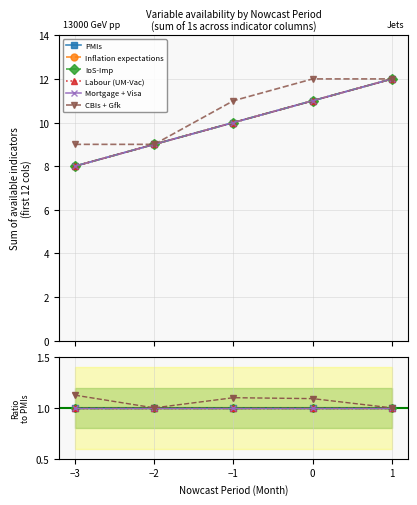

What is the value of the IoS-Imp point at the 4th from the left?

1.0